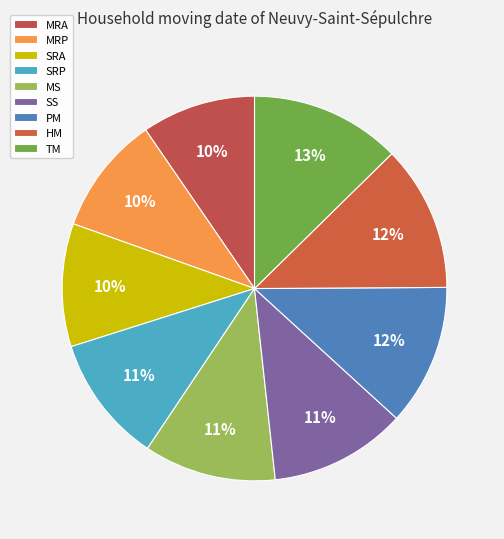

Which slice is the largest?

TM